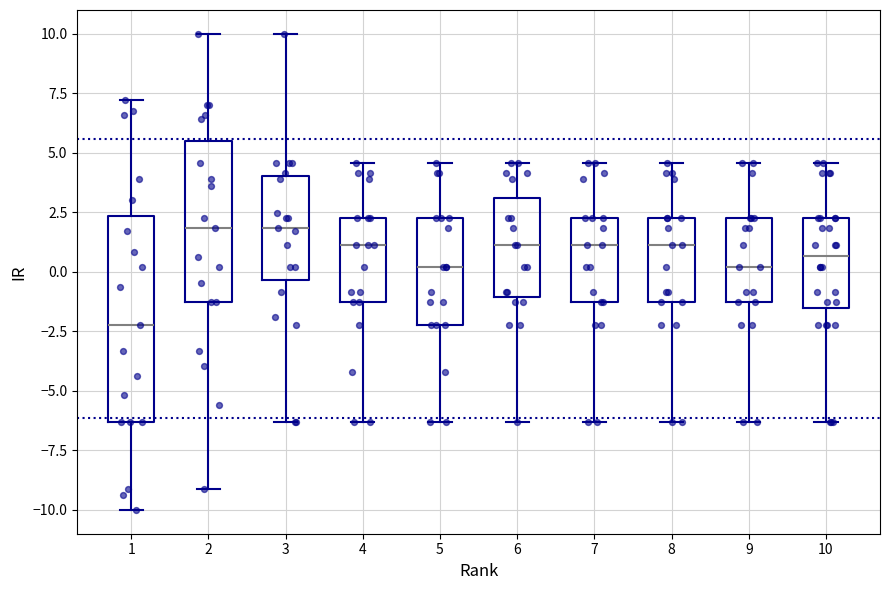

Reading left to right, read every box against the y-axis: the position of its median line, the range the box covers, and the ends of its whiskers. The values are not printed on the chart, so give them approximately, as read against the axis.

1: median -2.0, box -6.5 to 2.5, whiskers -10.0 to 7.0
2: median 2.0, box -1.5 to 5.5, whiskers -9.0 to 10.0
3: median 2.0, box -0.5 to 4.0, whiskers -6.5 to 10.0
4: median 1.0, box -1.5 to 2.5, whiskers -6.5 to 4.5
5: median 0.0, box -2.0 to 2.5, whiskers -6.5 to 4.5
6: median 1.0, box -1.0 to 3.0, whiskers -6.5 to 4.5
7: median 1.0, box -1.5 to 2.5, whiskers -6.5 to 4.5
8: median 1.0, box -1.5 to 2.5, whiskers -6.5 to 4.5
9: median 0.0, box -1.5 to 2.5, whiskers -6.5 to 4.5
10: median 0.5, box -1.5 to 2.5, whiskers -6.5 to 4.5